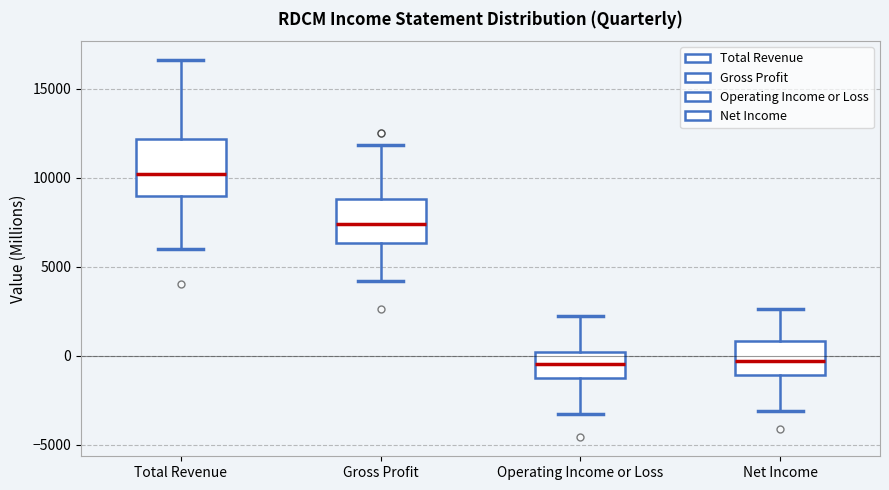

Which box is the tallest, from its lower edge to its upper edge?

Total Revenue